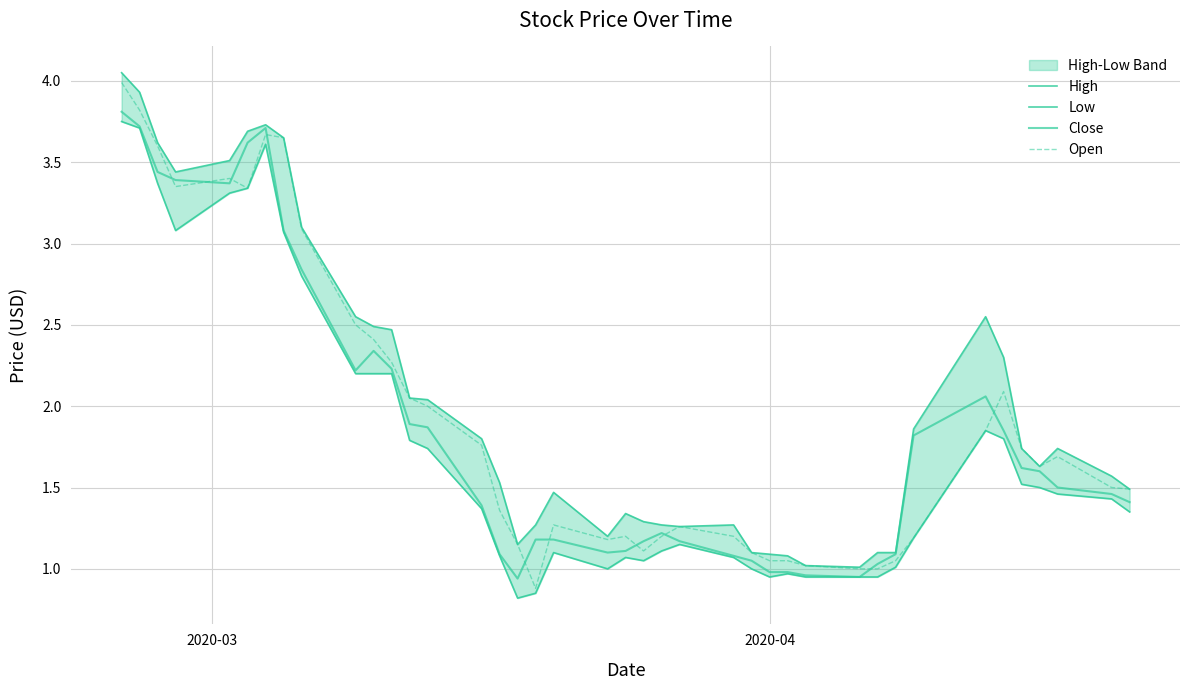

Is this an area chart (filled region under the line)?

No